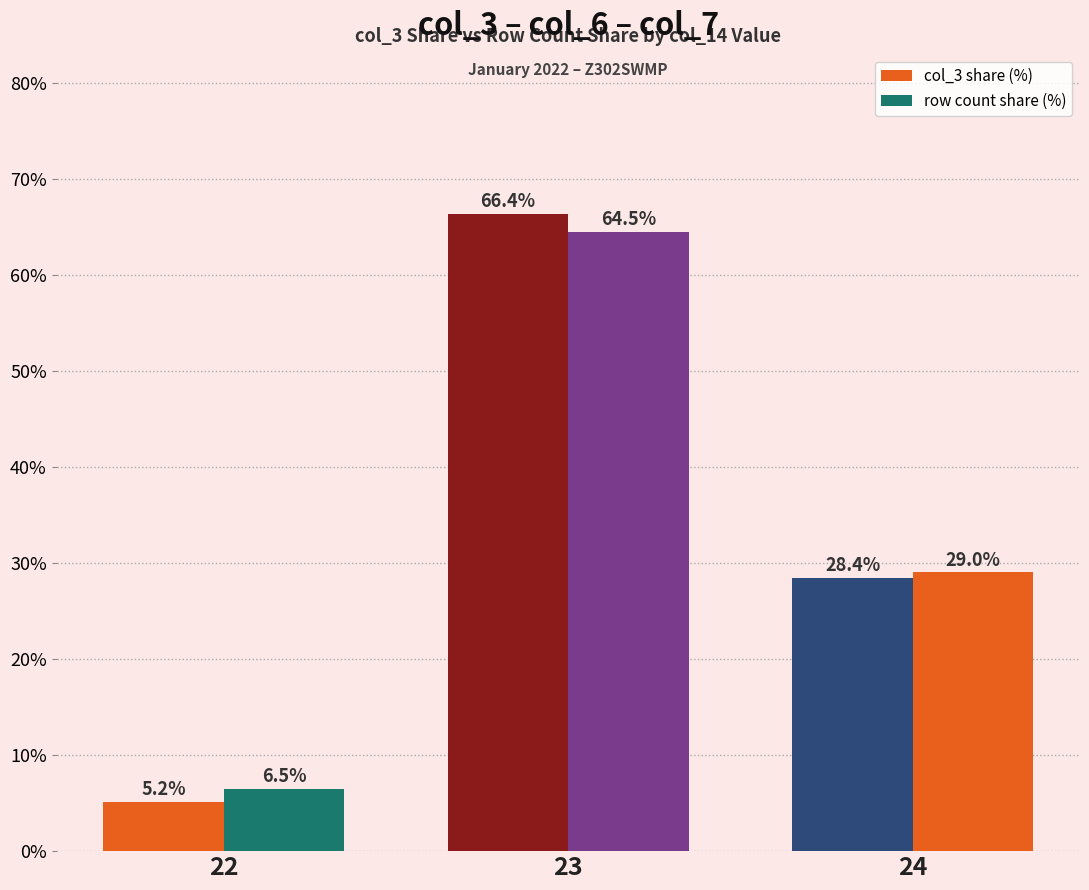

How many values in the col_3 share (%) series exceed 28?

2